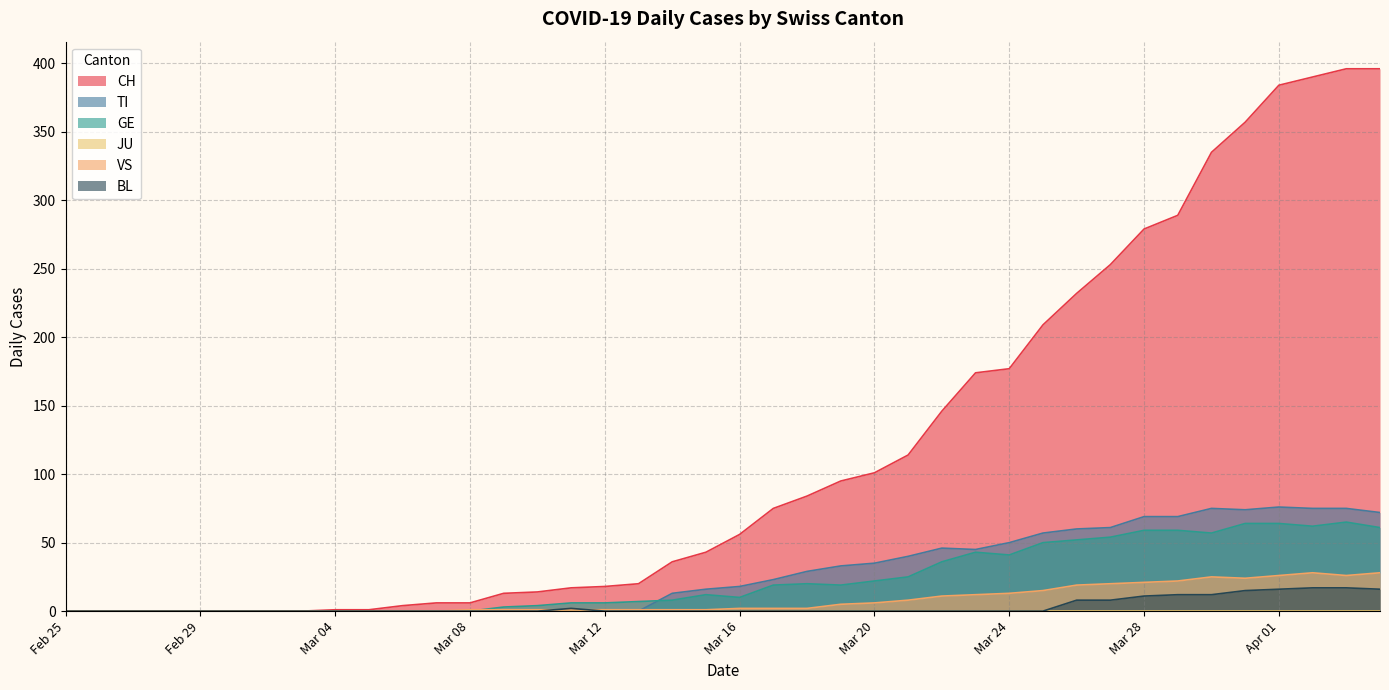

Which series has the largest total across all categories?

CH